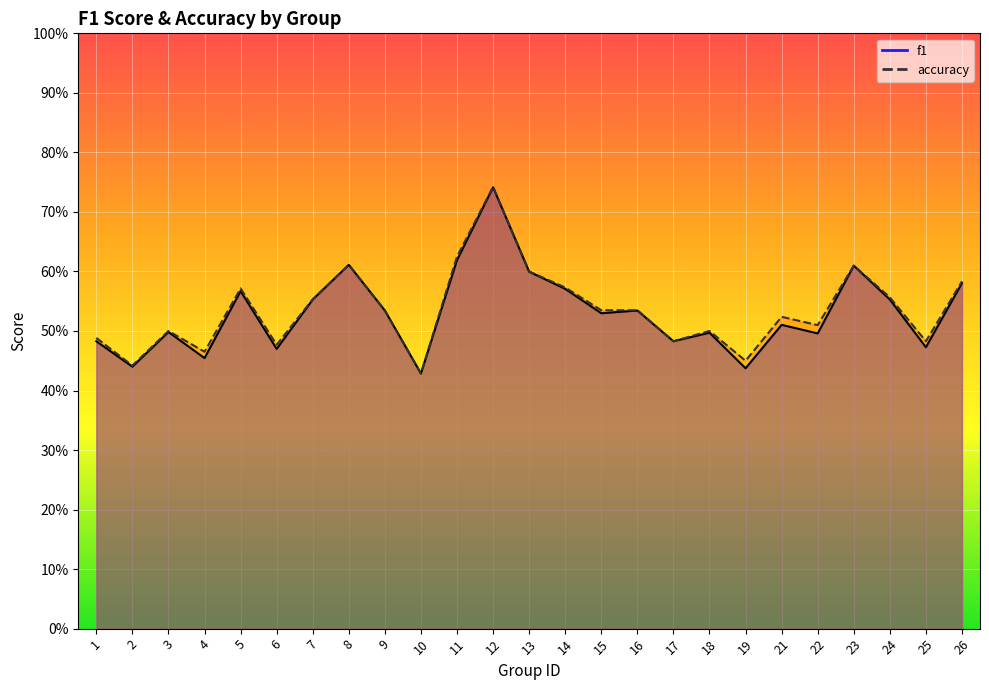

True or false: accuracy and f1 cross at least once.

False